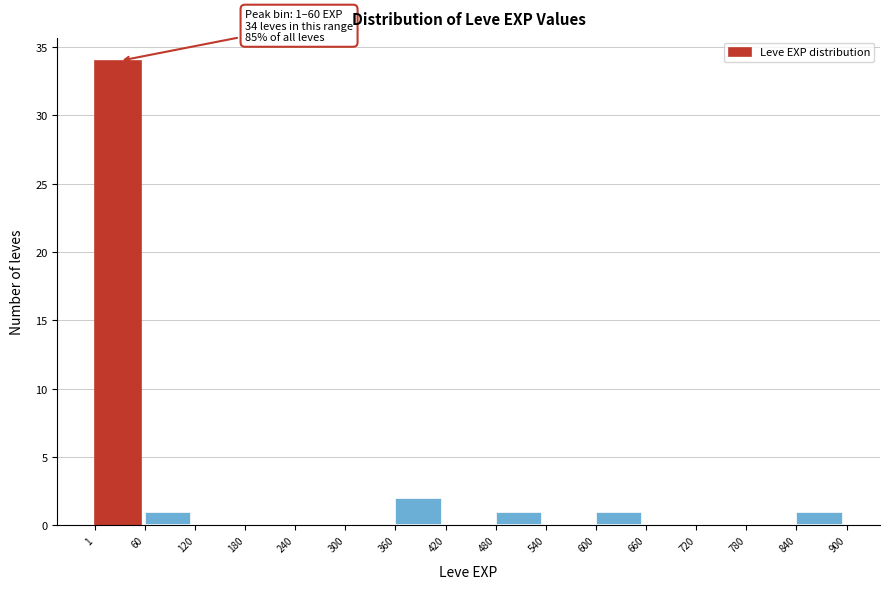

Over which range of the x-axis is the bar tallest?

1 to 60